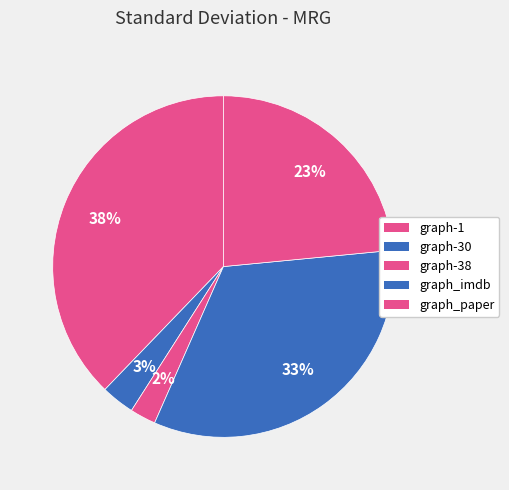

The graph-38 slice represents 15% of the pie. True or false?

False